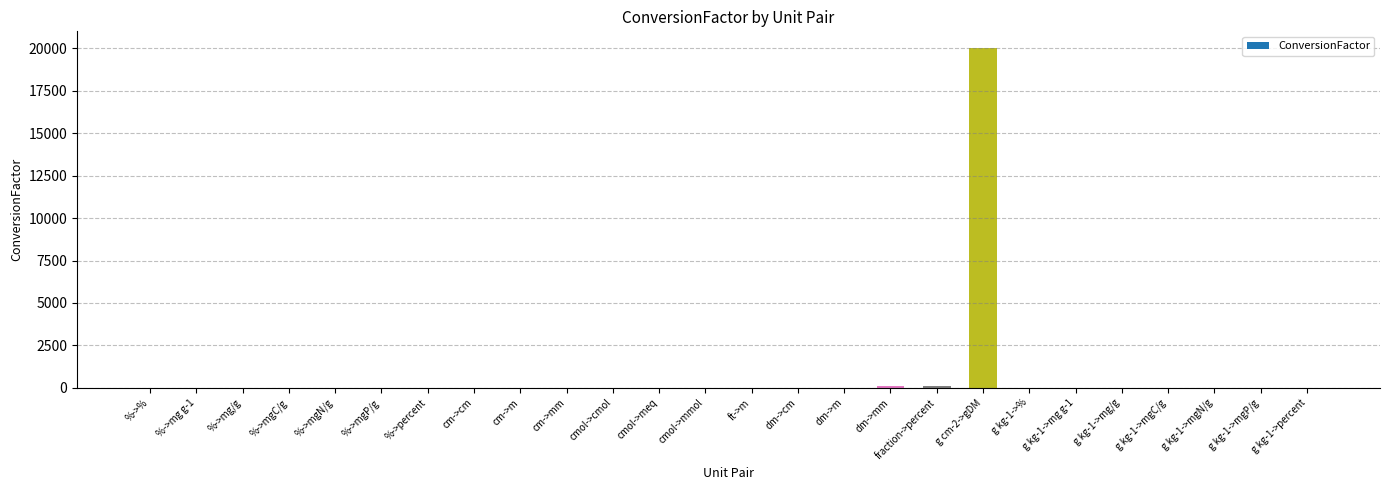

What is the sum of all values?

20280.7